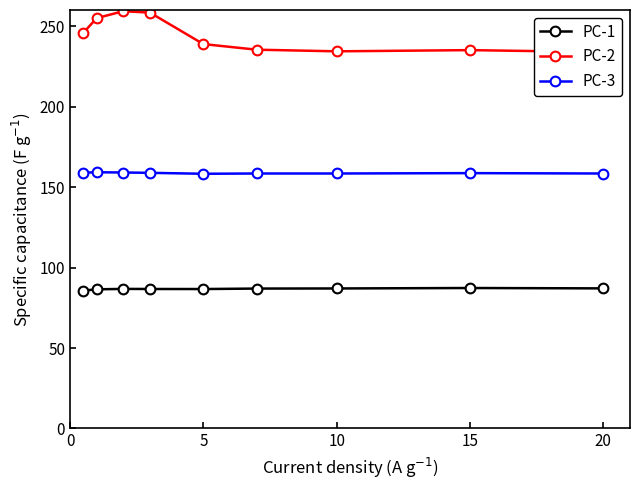

True or false: PC-3 has more than 1 interior local peaks.

True